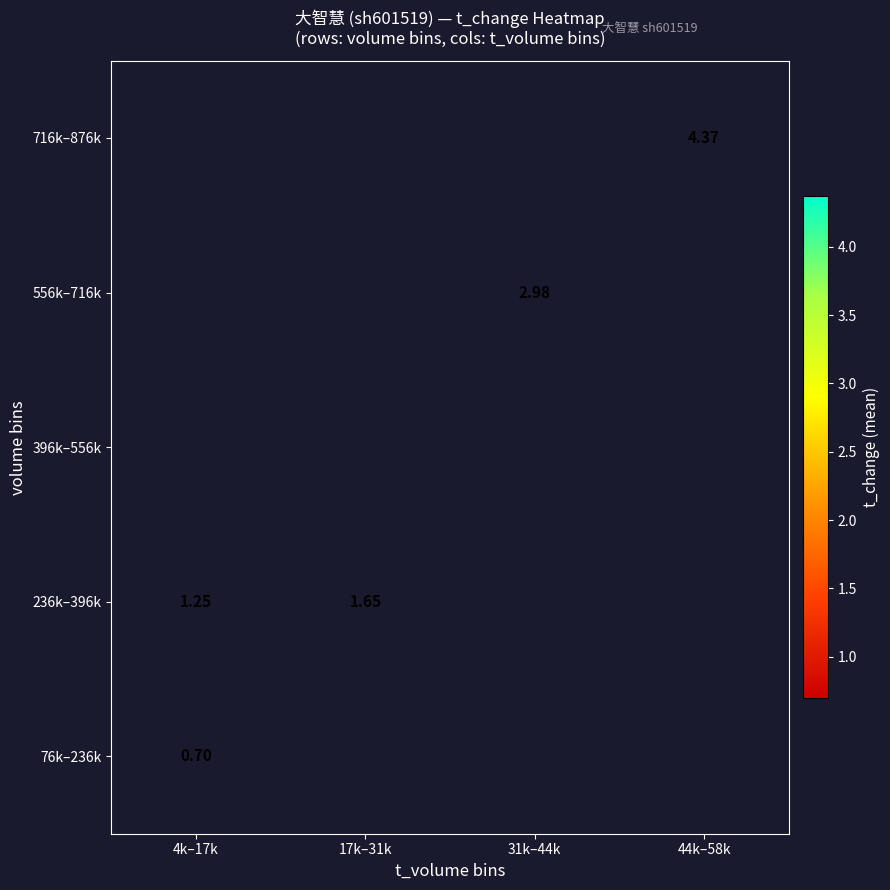

At how many categories does at least one series exceed 1?

4